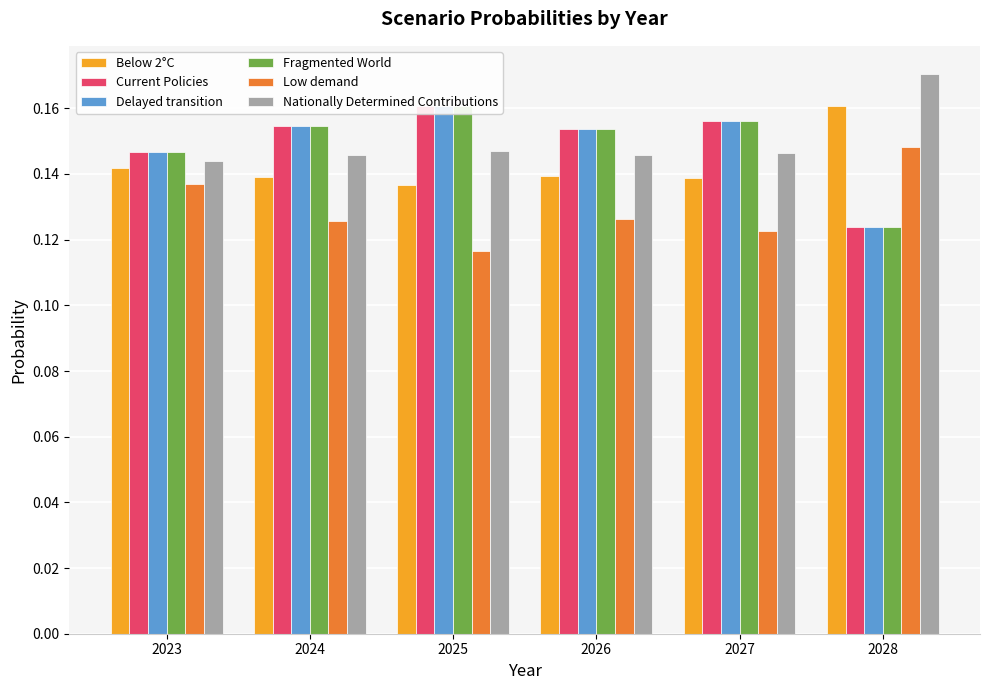

How many groups of bars are there?

6